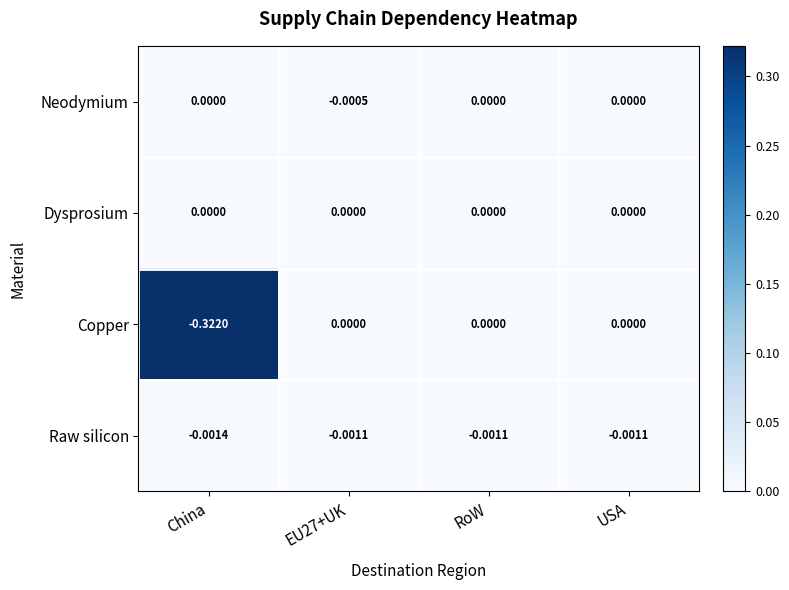

How many values in Neodymium are below zero?

1